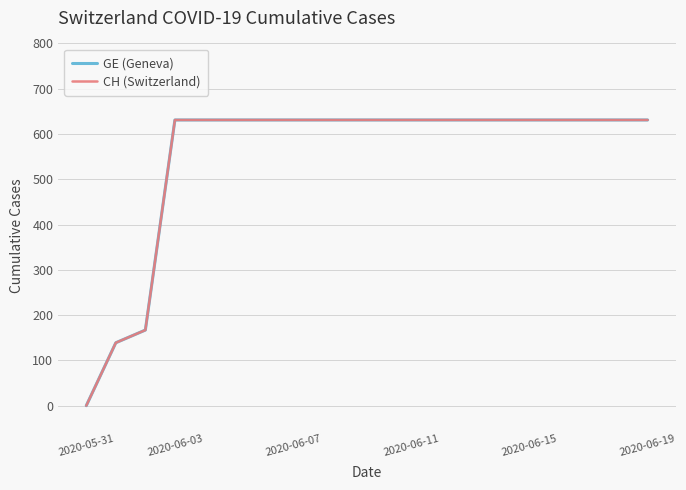

Does the chart display data point markers on the line(s)?

No